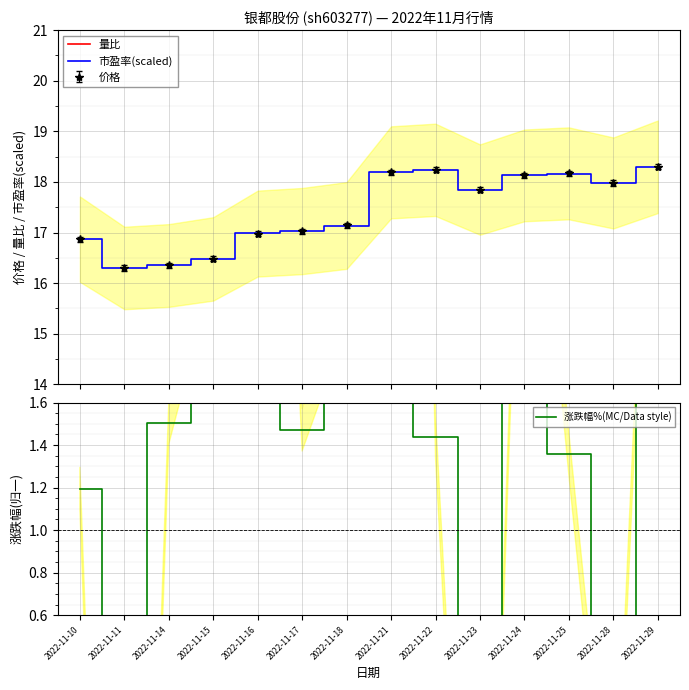

True or false: 涨跌幅%(MC/Data style) has more than 2 interior local peaks.

True